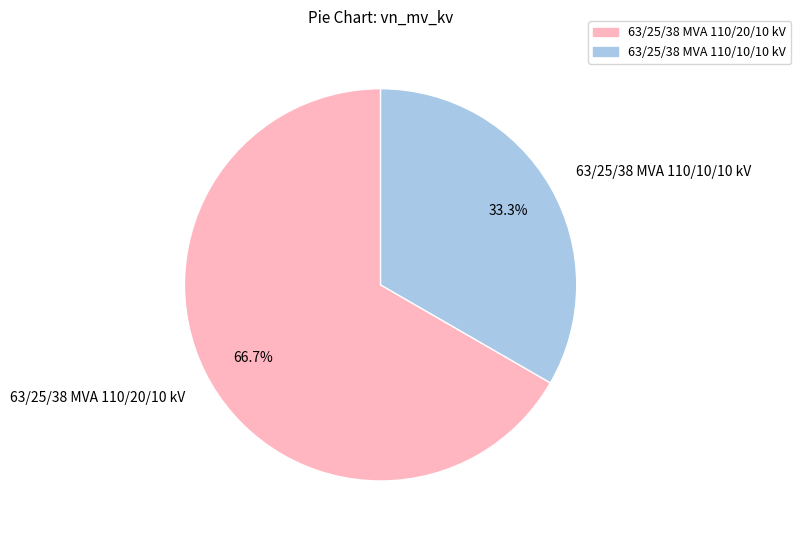

What is the total percentage of 63/25/38 MVA 110/20/10 kV and 63/25/38 MVA 110/10/10 kV?

100.0%